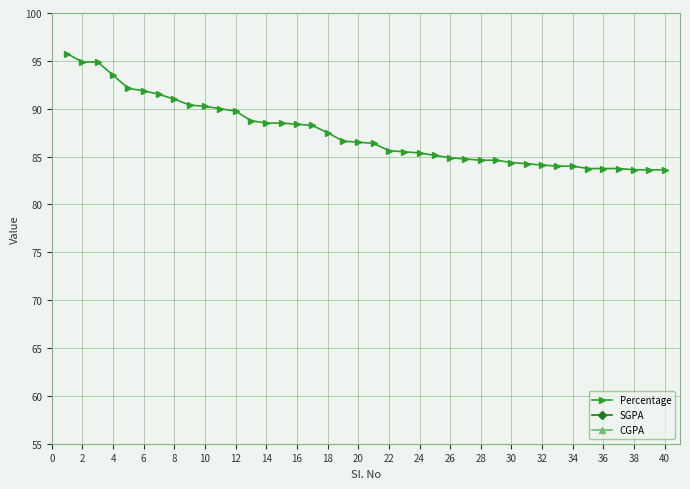

What is the label of the 37th point from the right?

4